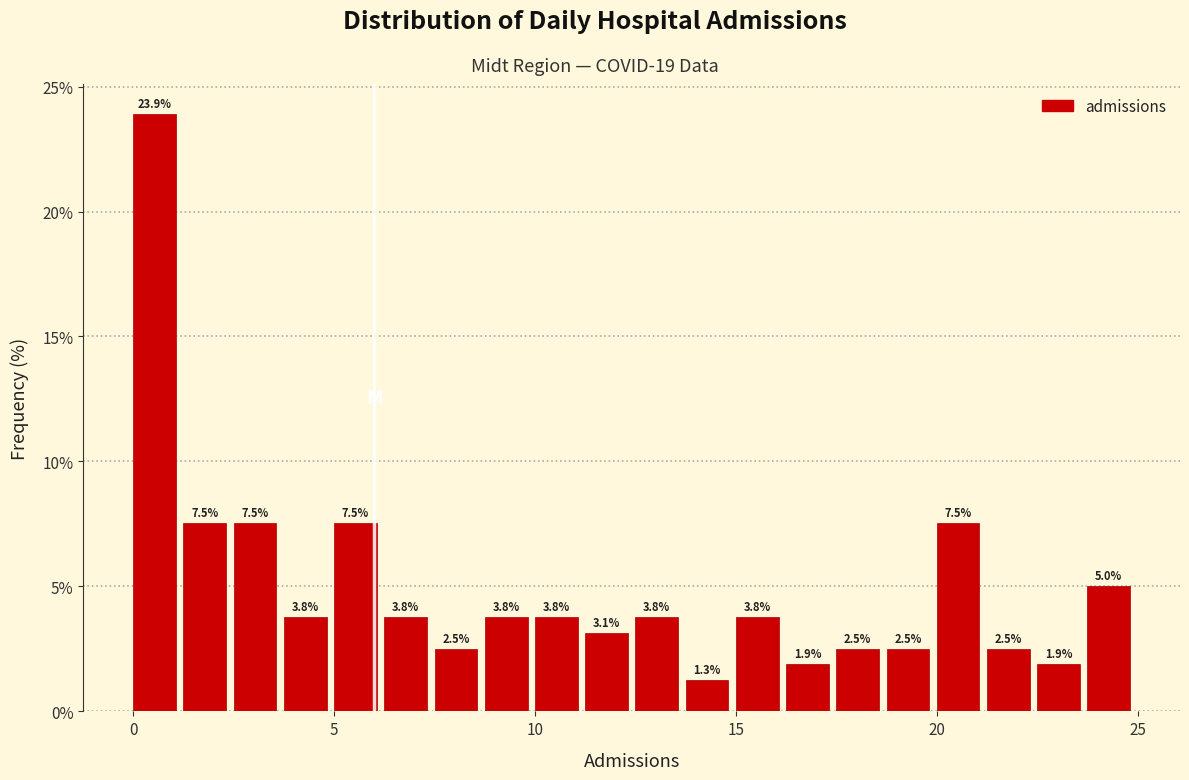

Around what value on the x-axis is the tallest bar? Give the approximate position of its centre, as read against the axis.

0.5